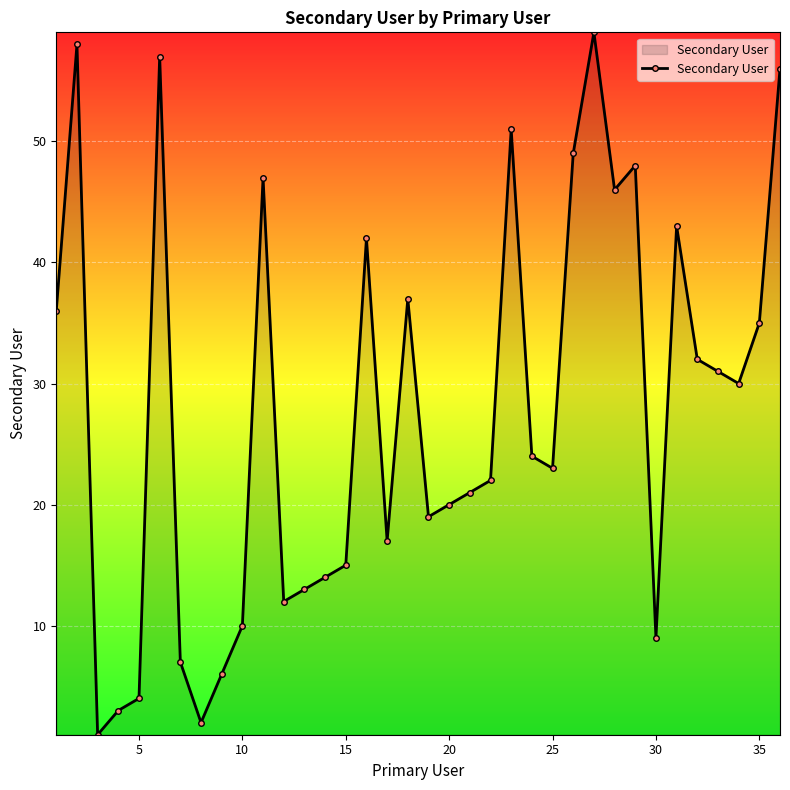

True or false: there are more than 2 points higher than both neighbors.

True